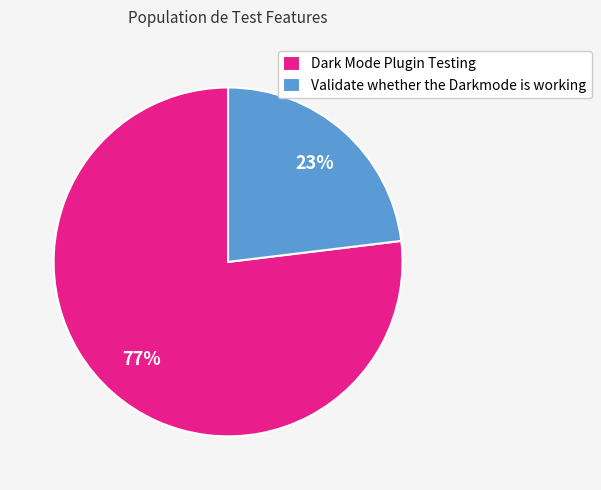

The Validate whether the Darkmode is working slice represents 36% of the pie. True or false?

False